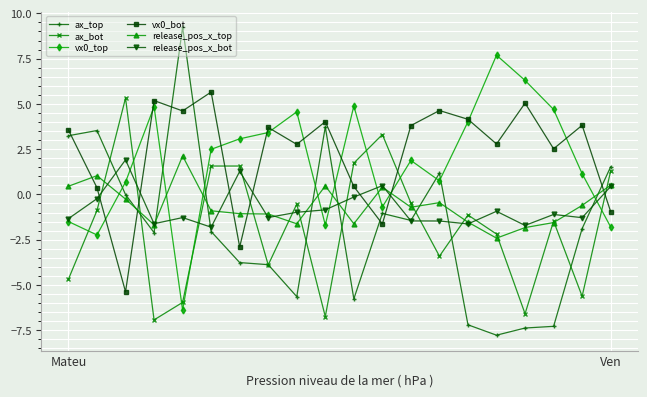

Which series has the widest spread of values?

ax_top